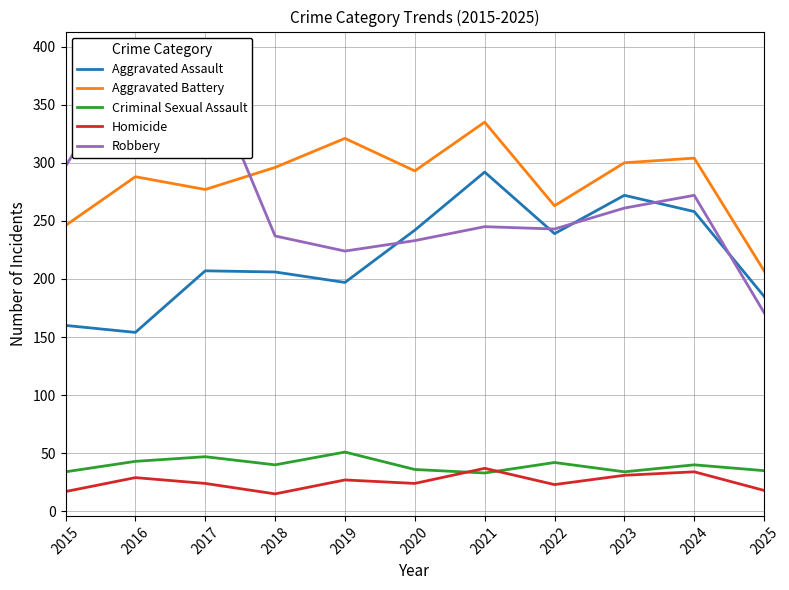

What is the value of the Criminal Sexual Assault point at the 10th from the left?

40